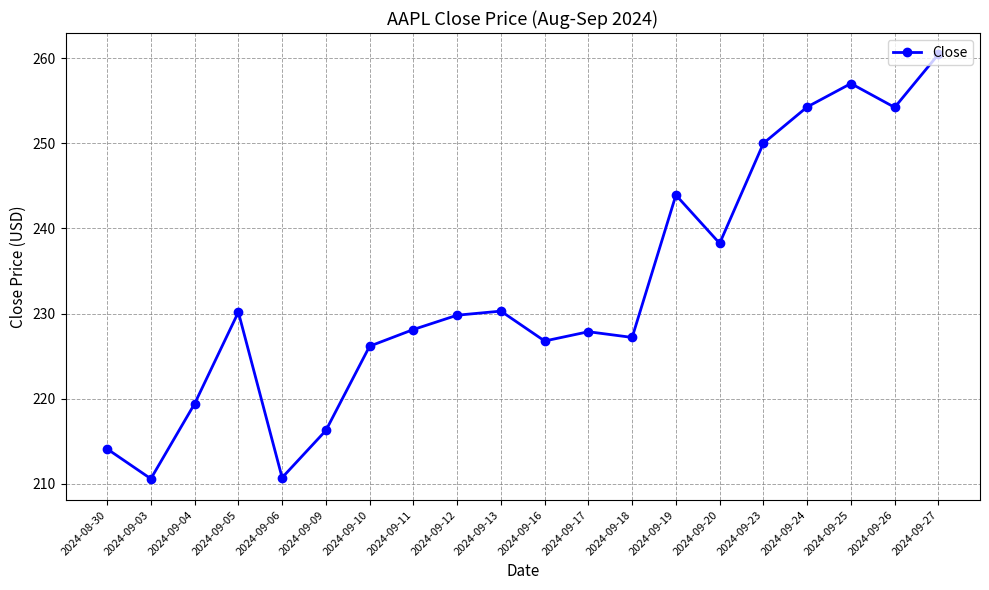

Where does the data first go above 229?

2024-09-05